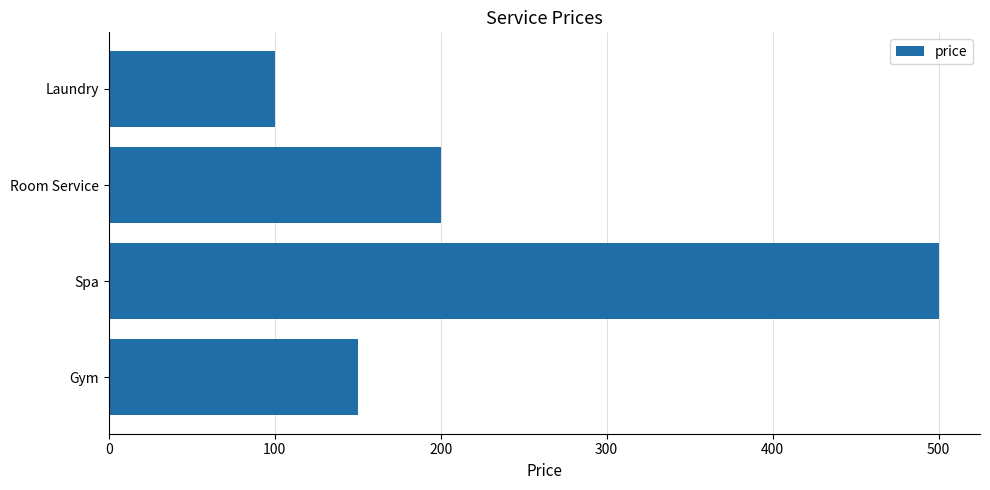

Rank the categories by value from highest to lowest.

Spa, Room Service, Gym, Laundry